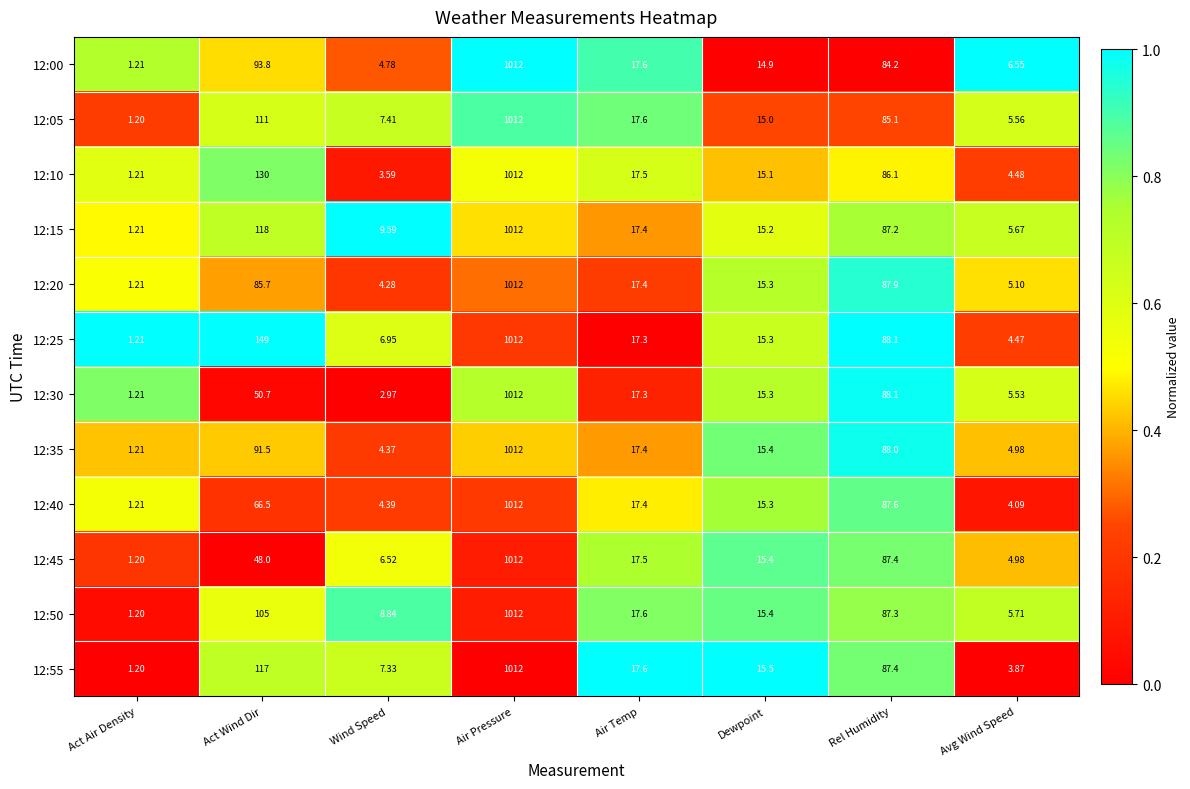

Which category has the highest value across all series?

Air Pressure